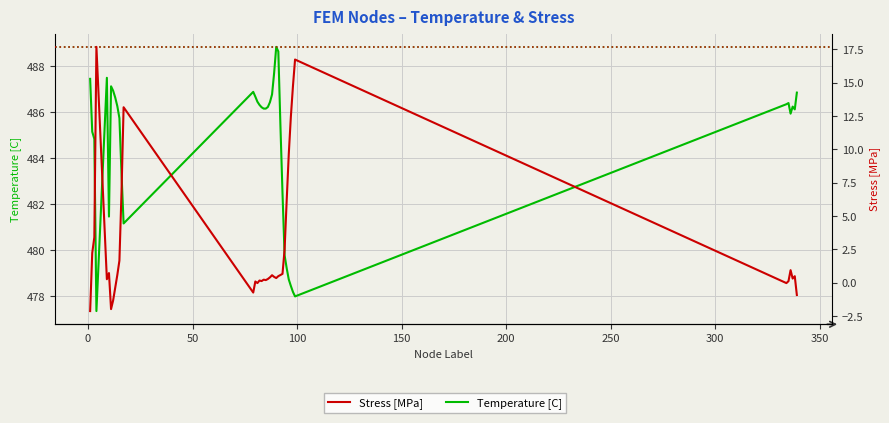

True or false: Temperature [C] has a value of 183.0 at 14.

False